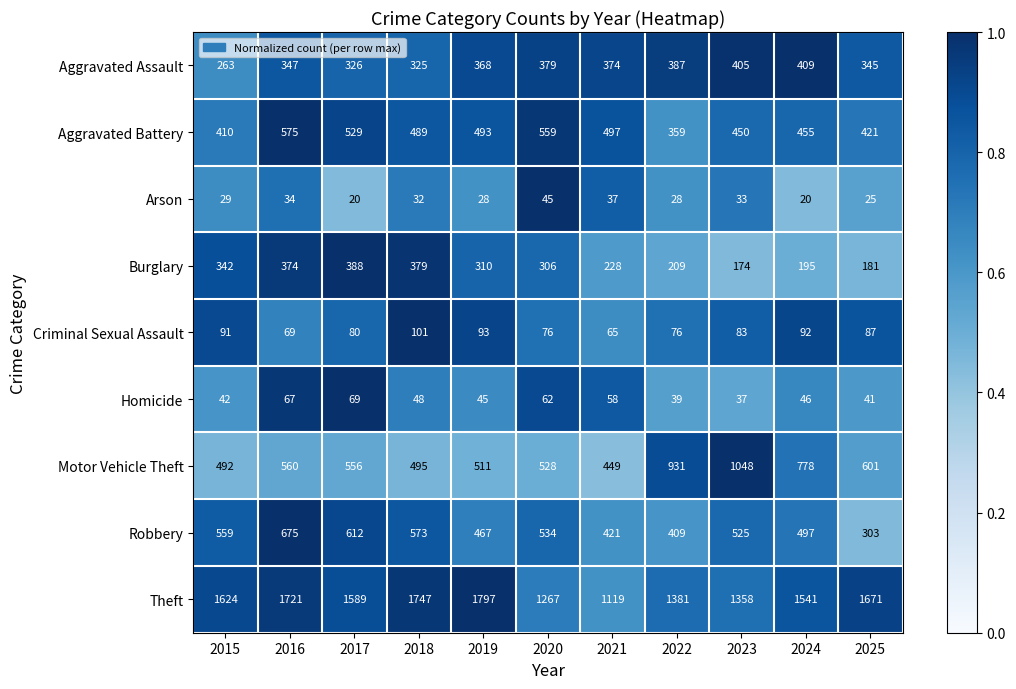

Is it true that Theft equals 2405 at 2022?

False